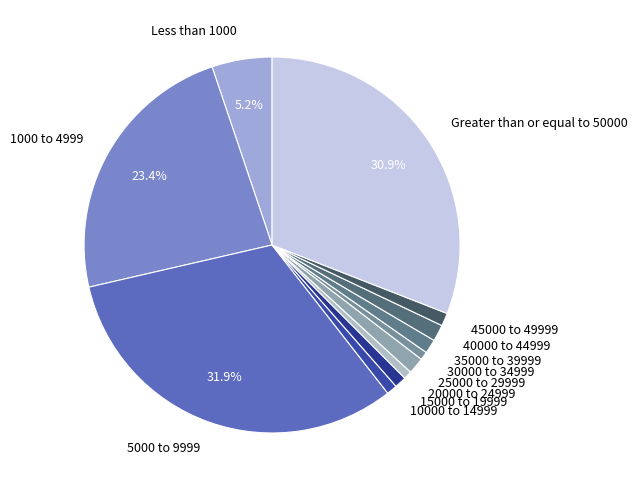

What is the ratio of the value at 10000 to 14999 to the value at 45000 to 49999?

0.8